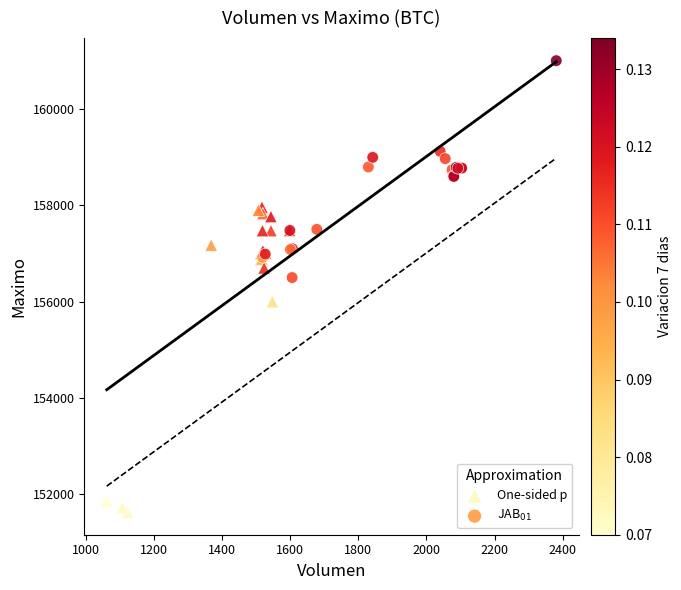

Which series has the widest spread of Y values?

One-sided p